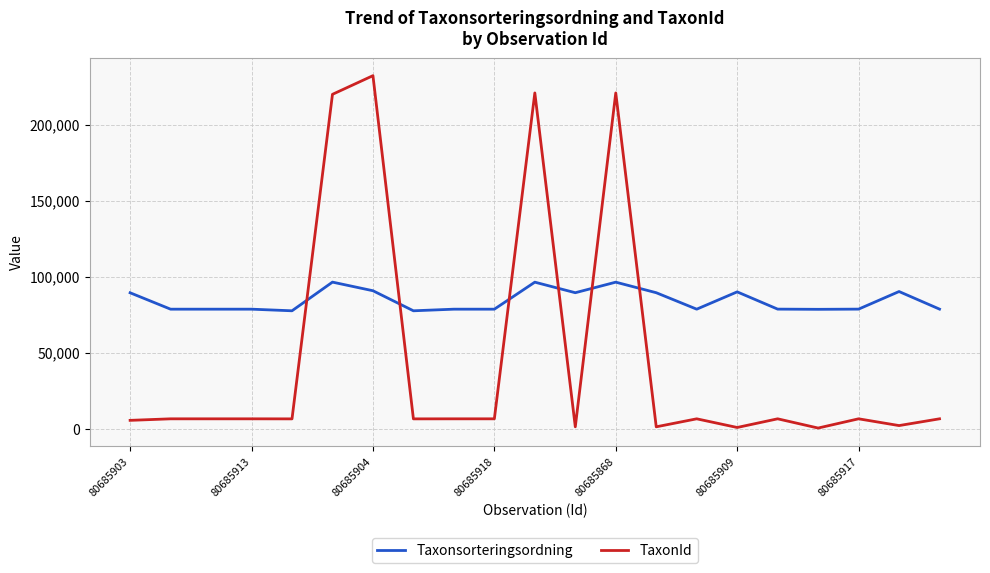

Rank the series by their maximum value, from highest to lowest.

TaxonId, Taxonsorteringsordning